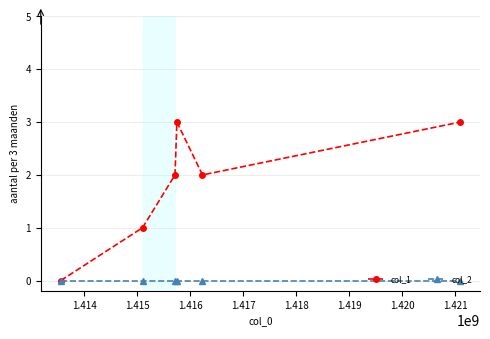

Does the chart have visible grid lines?

Yes